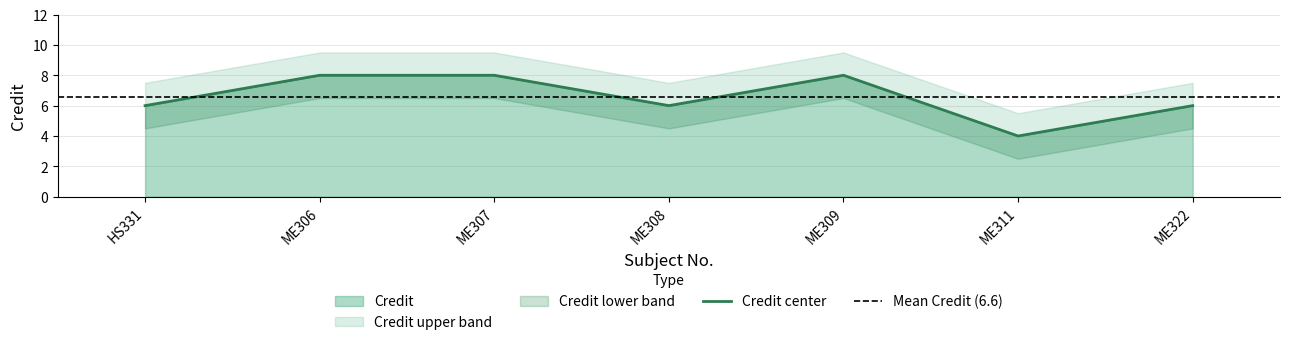

The Credit series shows 3 at ME322. True or false?

False